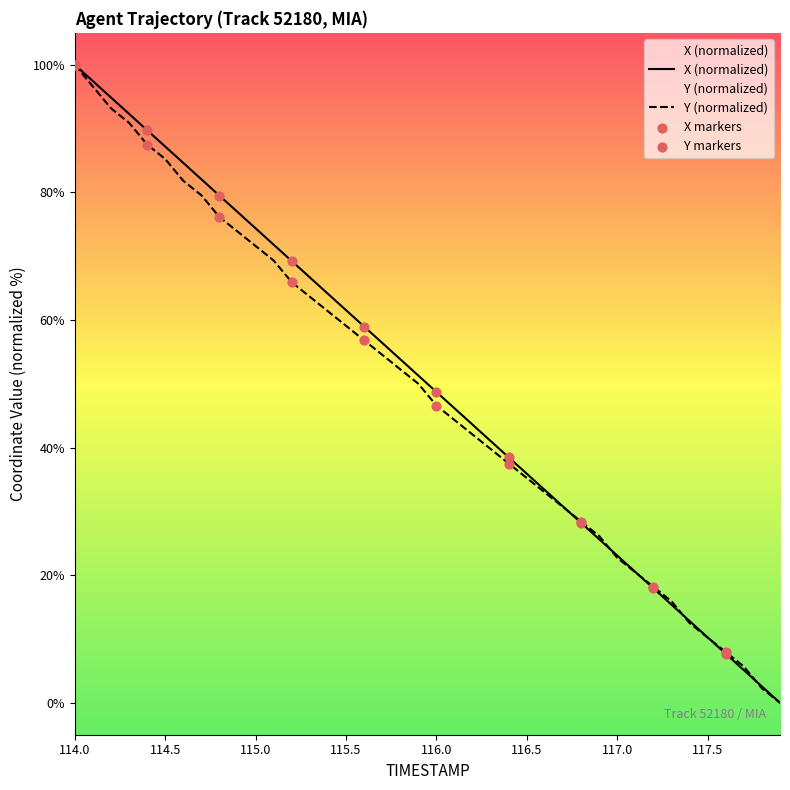

Which series has the largest total across all categories?

X (normalized)